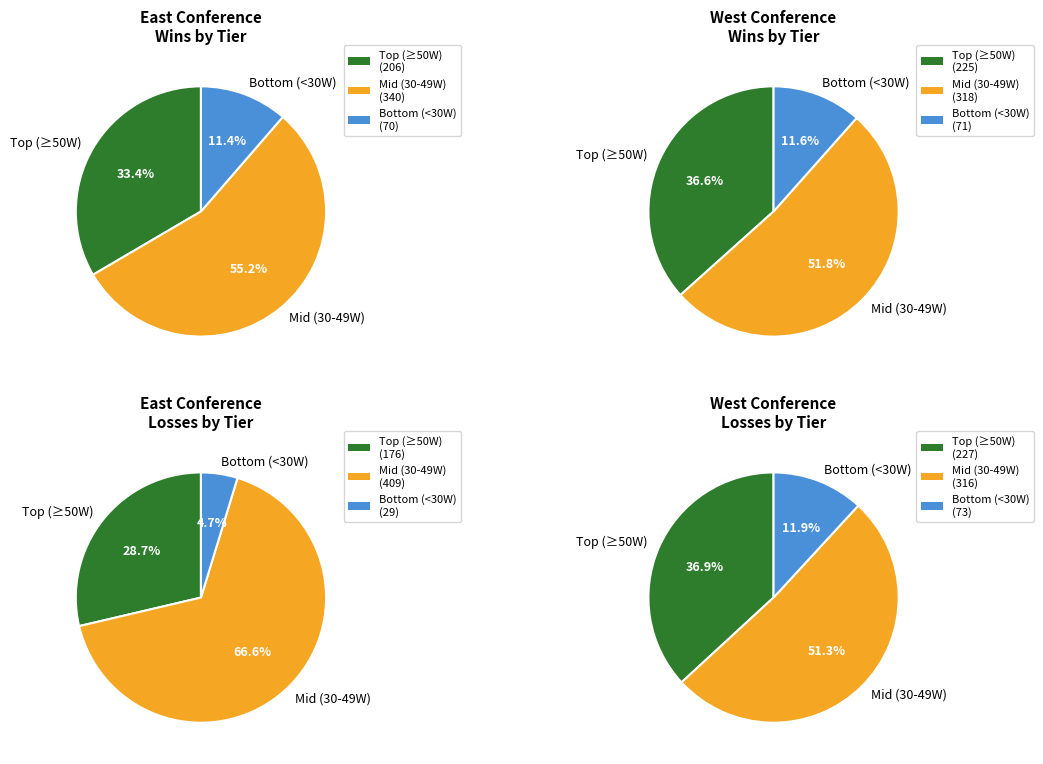

The LA Clippers slice represents 1% of the pie. True or false?

False